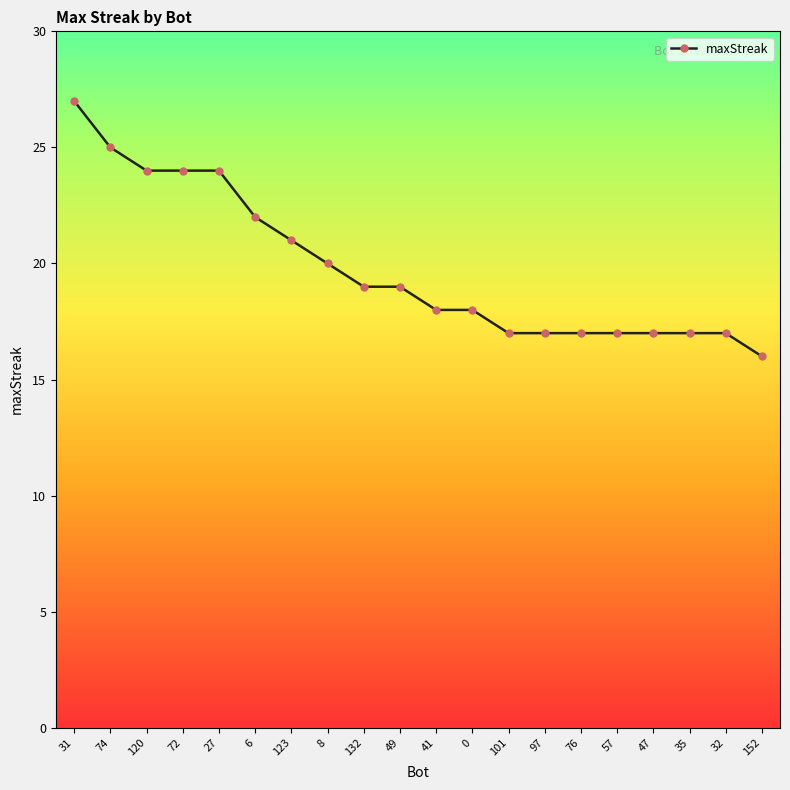

What is the difference between the maximum and minimum values?

11